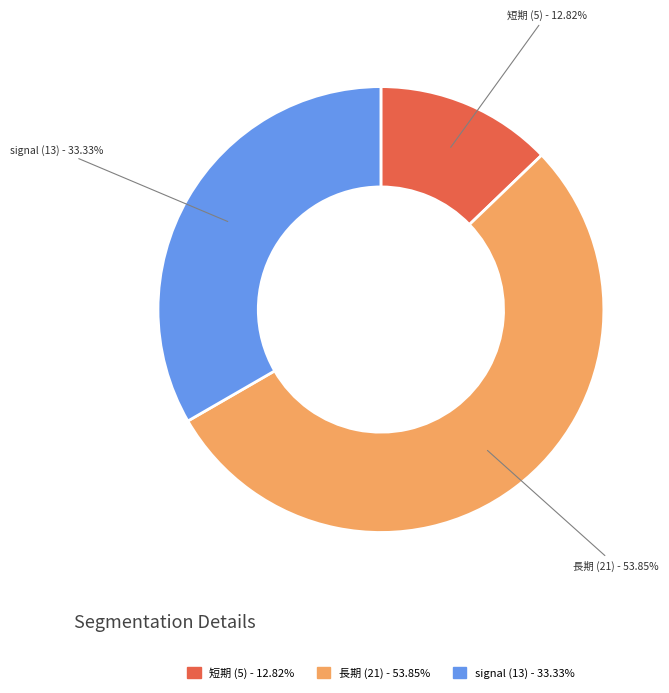

Is there any slice that represents more than half of the pie?

Yes